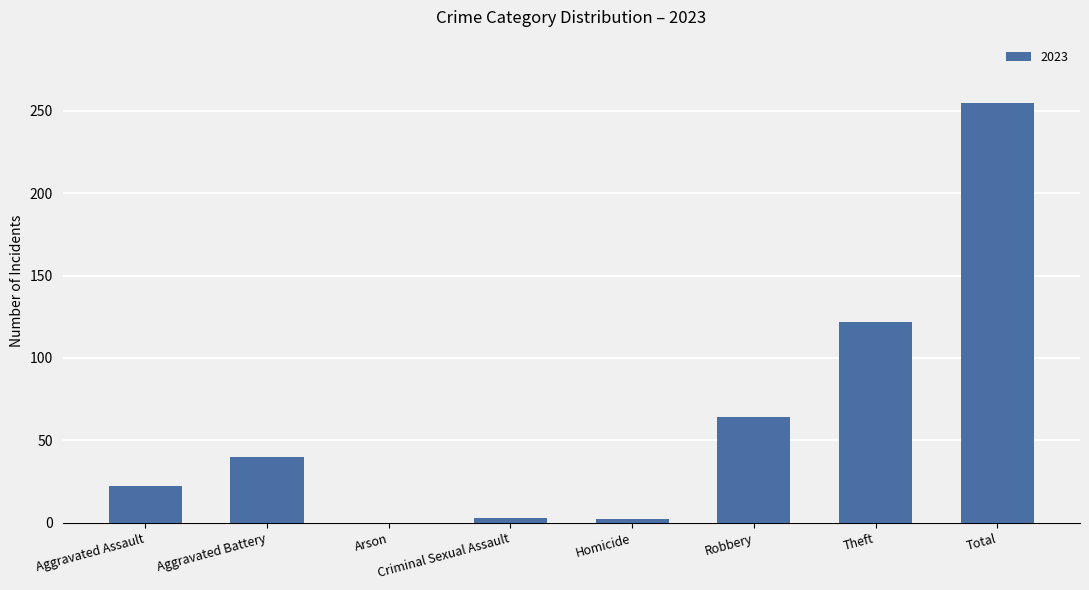

Which has a higher value, Arson or Total?

Total